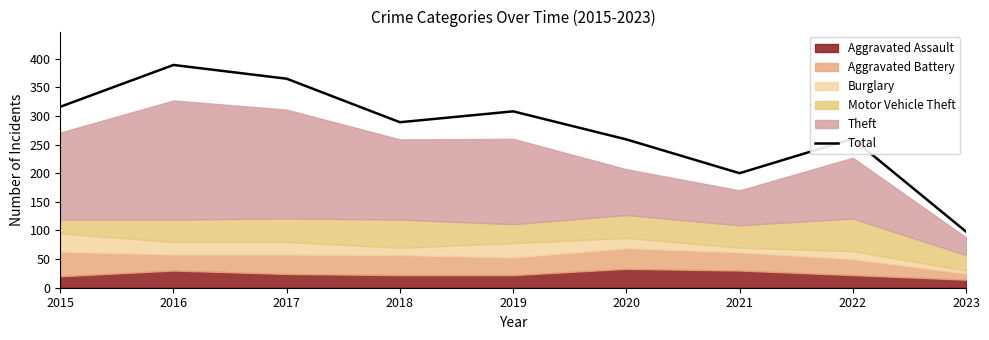

How many points are higher than both their immediate neighbors (excluding endpoints)?

3